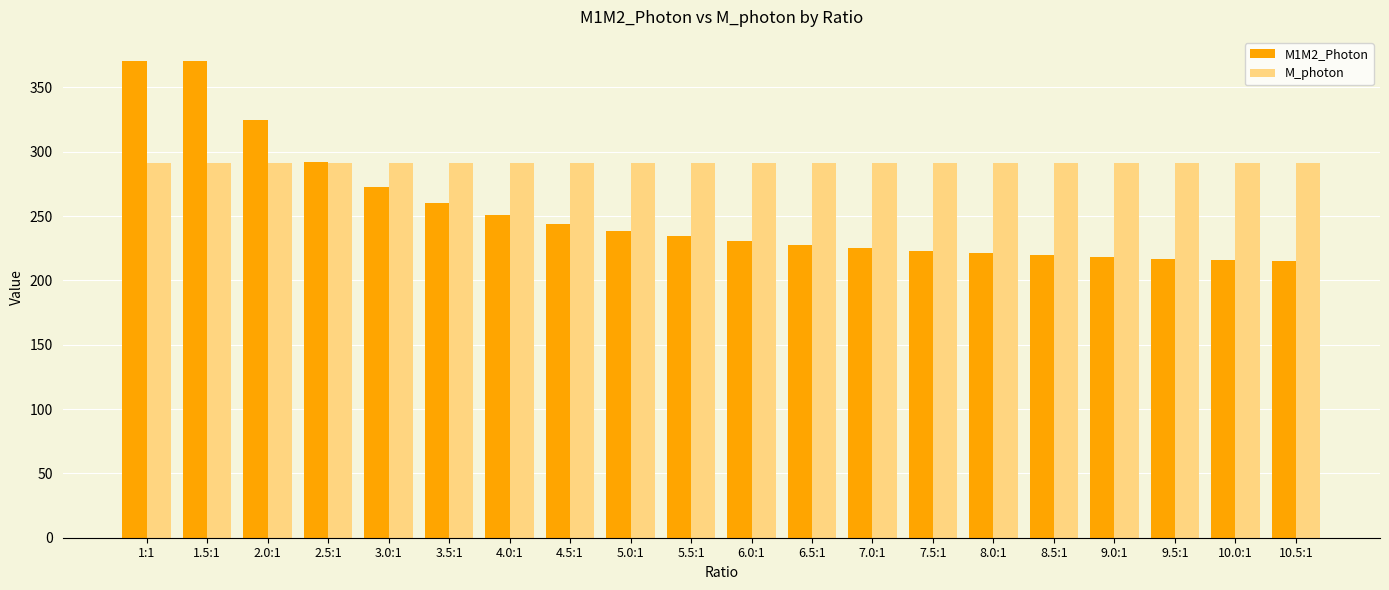

List the series in order of their overall mean, highest first.

M_photon, M1M2_Photon